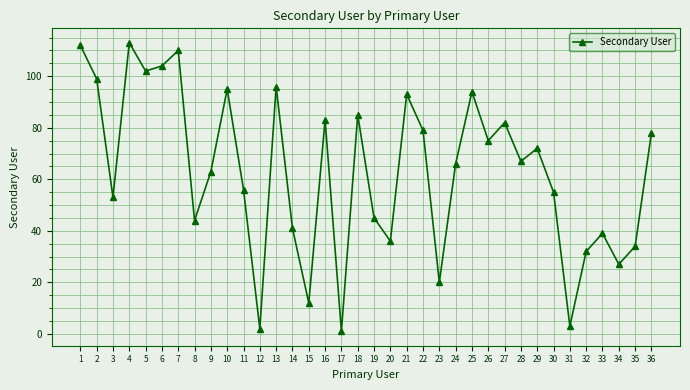

True or false: the data shows 102 at 5.

True